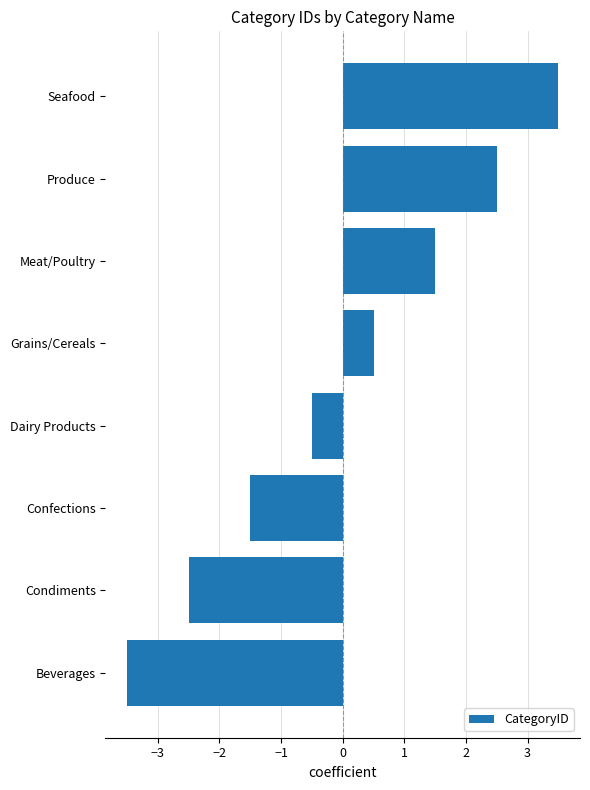

How many values are above zero?

4